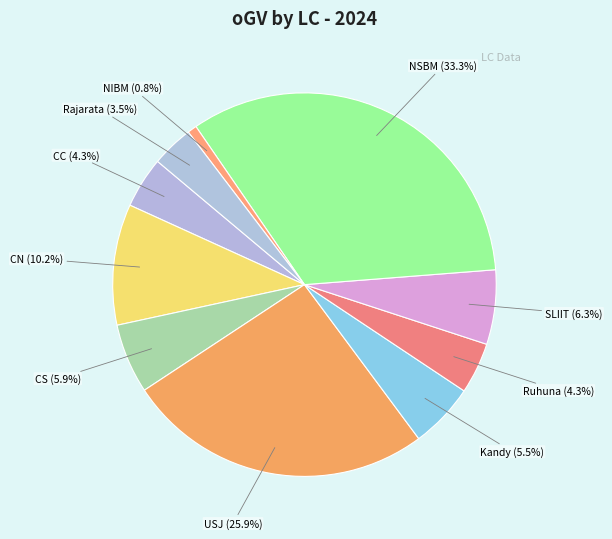

Does any single category account for the majority?

No